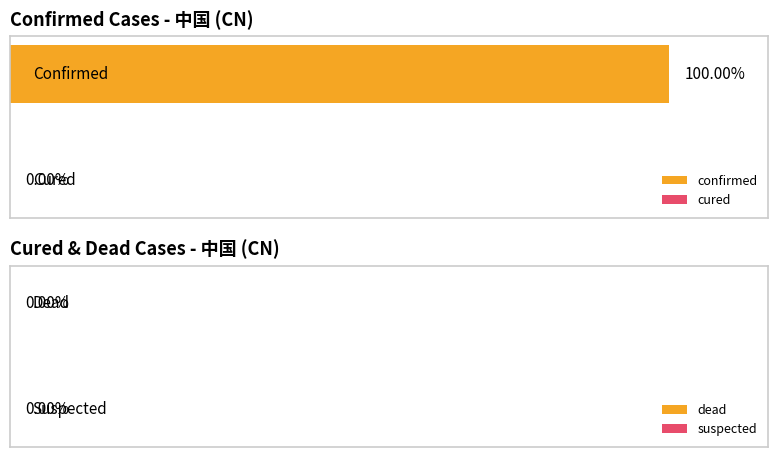

What are all the series names shown in the legend?

confirmed, cured, dead, suspected